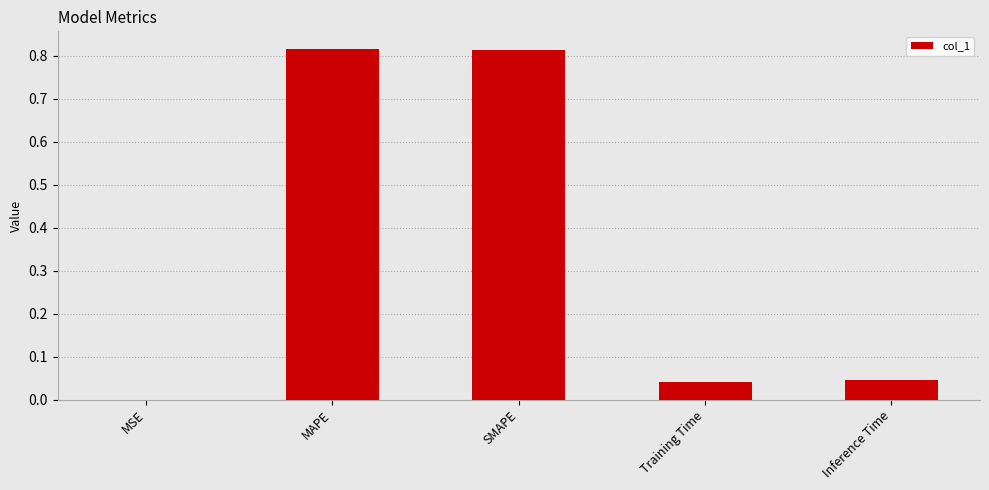

The value at Training Time is 0.0. True or false?

True